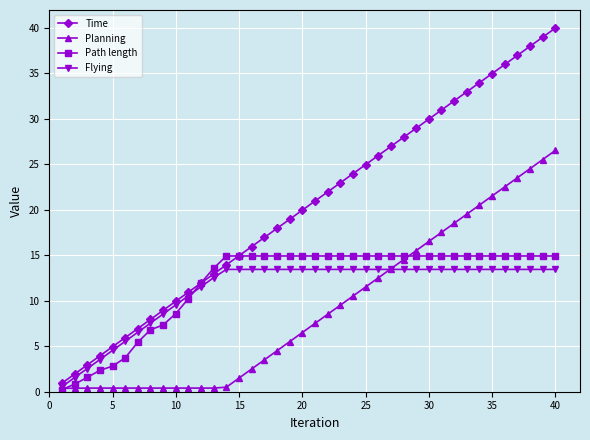

What is the smallest value displayed?

0.2